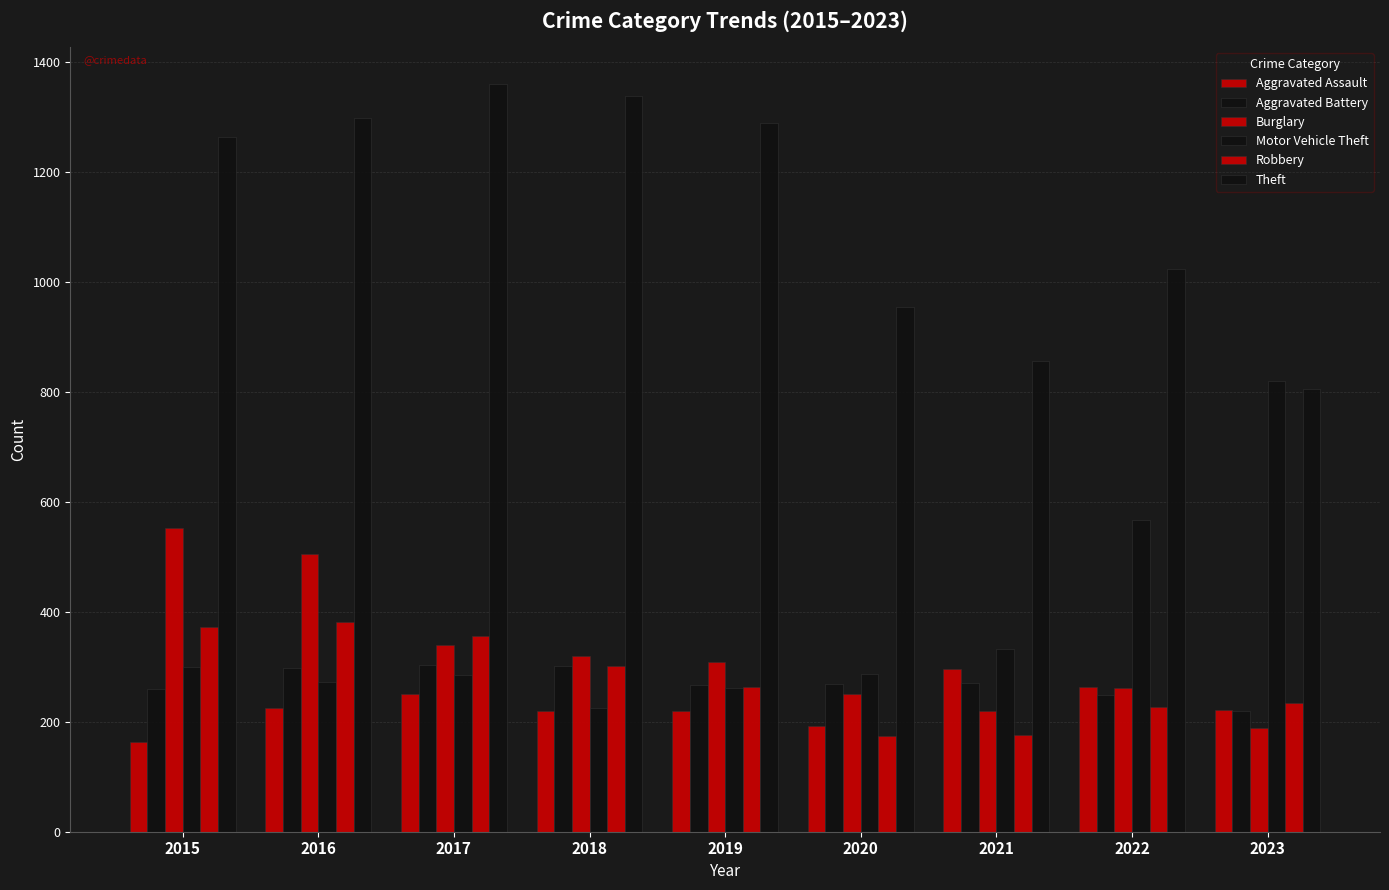

Reading left to right, transcribe all the data shown in this chart.

Aggravated Assault: 164	225	251	220	220	192	295	264	222
Aggravated Battery: 259	298	303	302	267	268	270	248	220
Burglary: 552	505	339	319	308	250	220	261	188
Motor Vehicle Theft: 299	272	285	225	262	287	332	567	820
Robbery: 372	381	356	302	263	174	175	226	234
Theft: 1263	1297	1359	1337	1288	954	856	1023	805